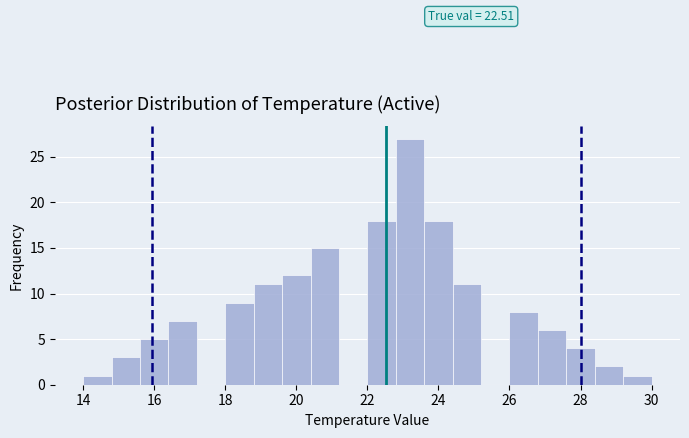

Which range on the x-axis has the tallest bar?

22.8 to 23.6